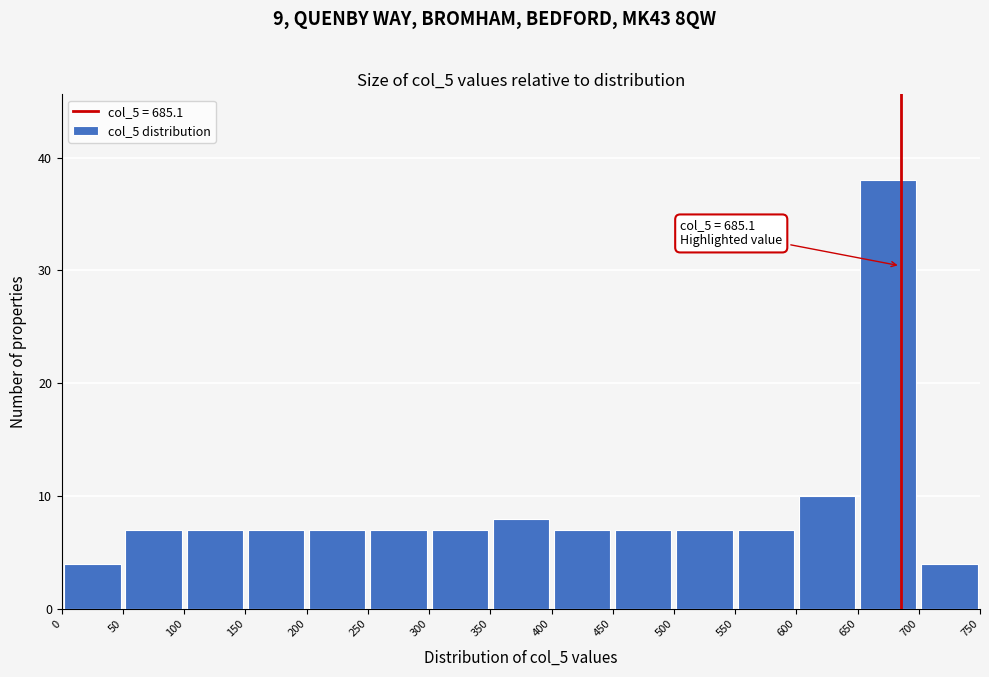

Which range on the x-axis has the tallest bar?

650 to 700